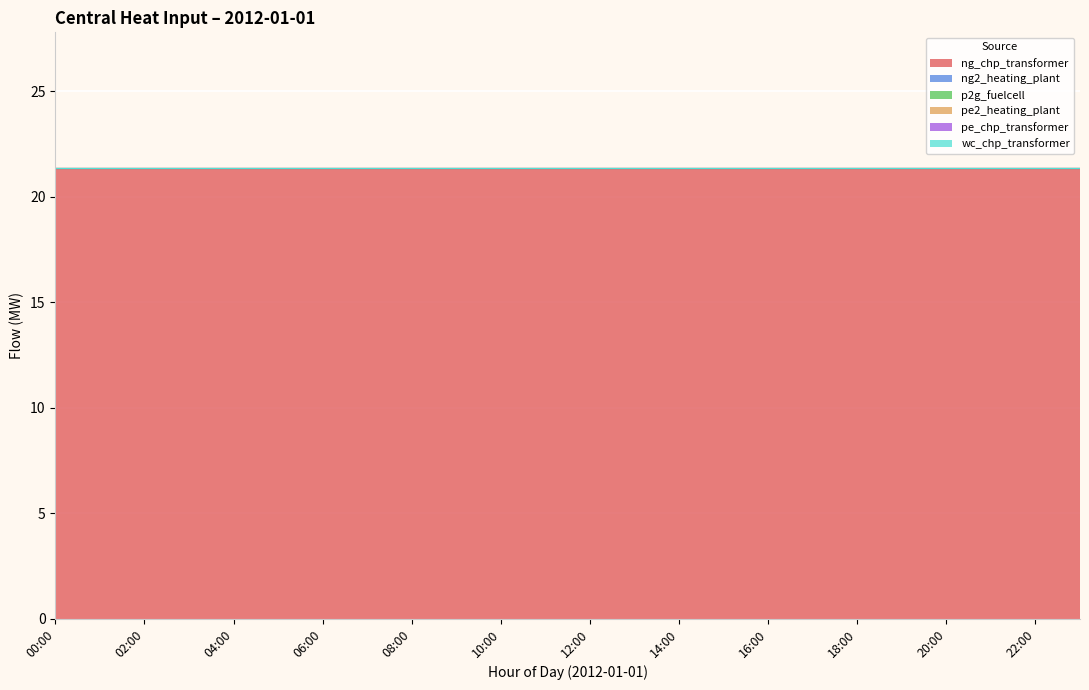

Does the chart display data point markers on the line(s)?

No